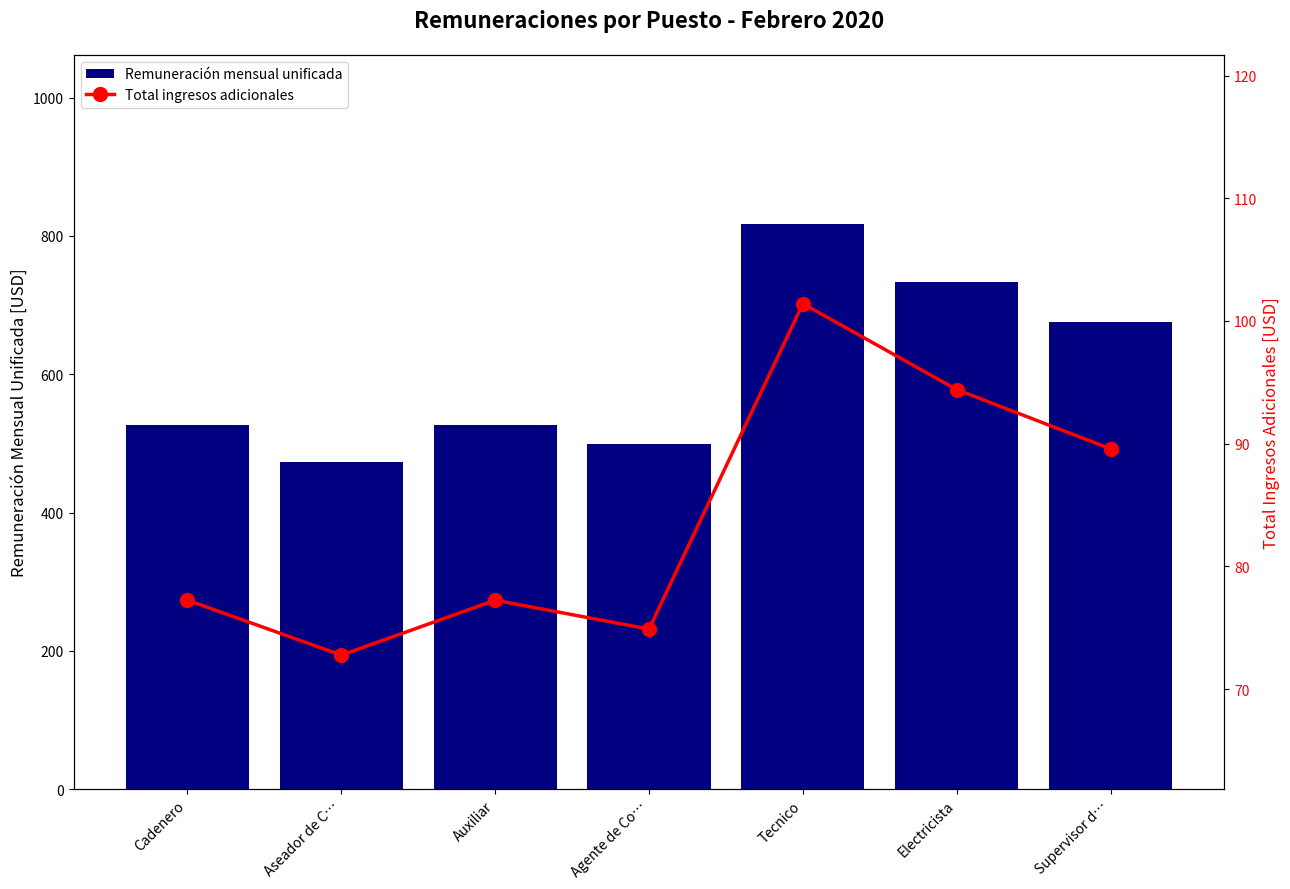

What is the spread (max minus min) of values at Cadenero?

449.8